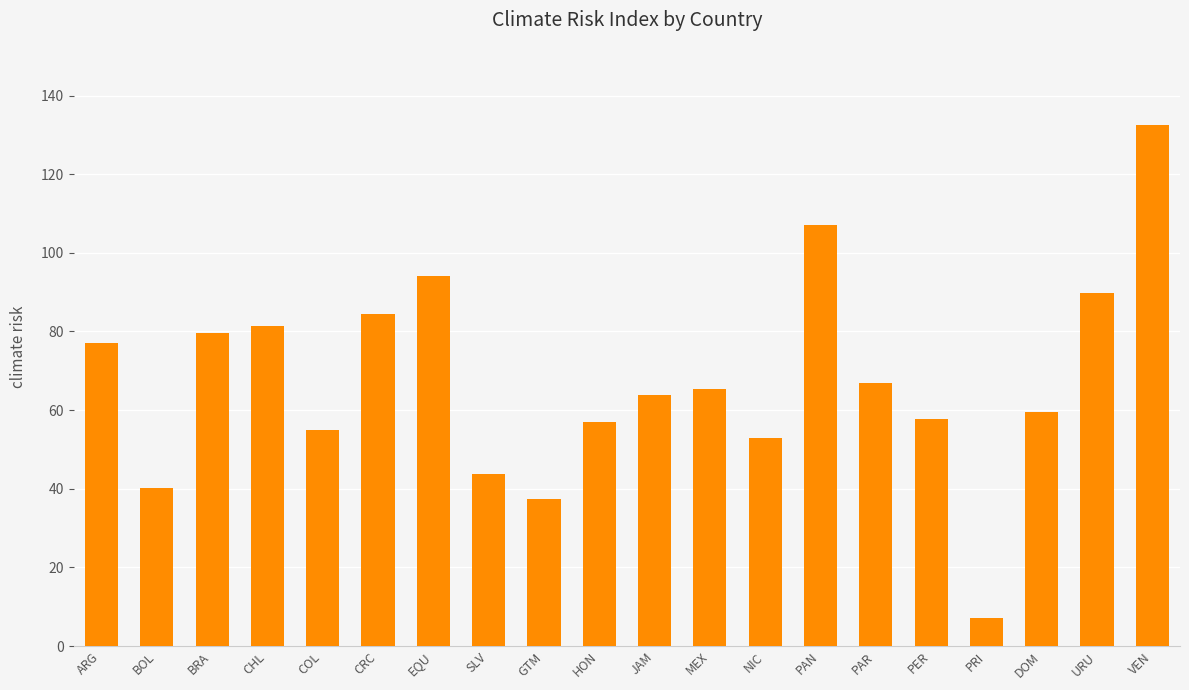

What is the value of the 17th bar from the left?

7.2